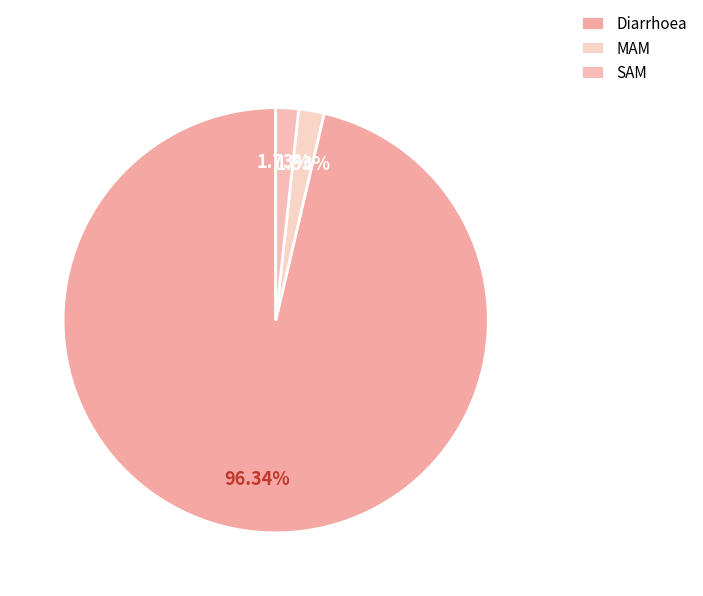

To the nearest percent, what is the difference between the largest and smallest slice percentages?

95%